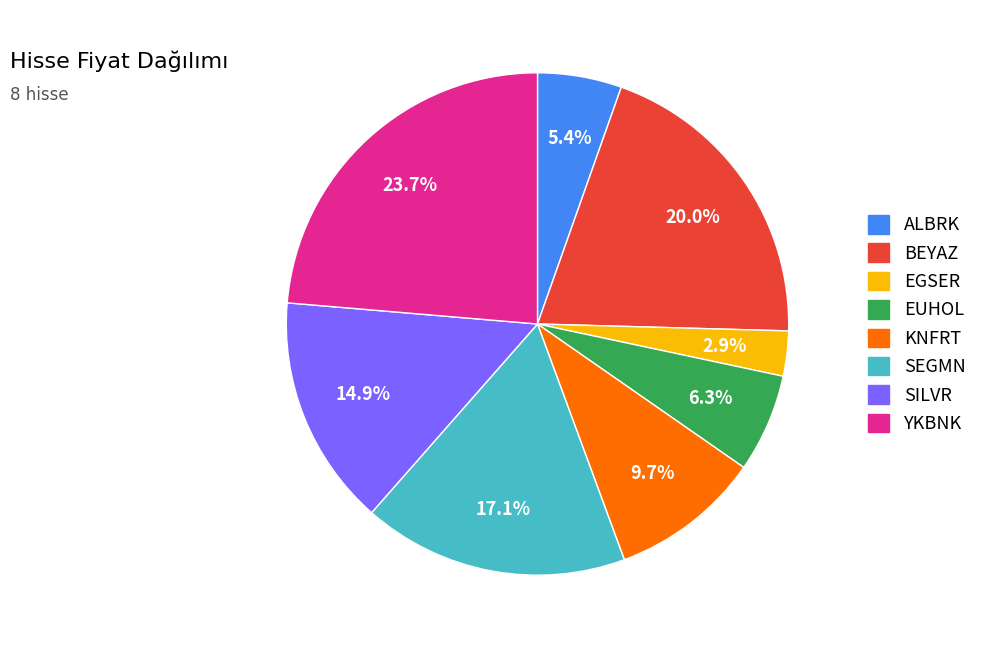

Is EUHOL the majority of the pie?

No